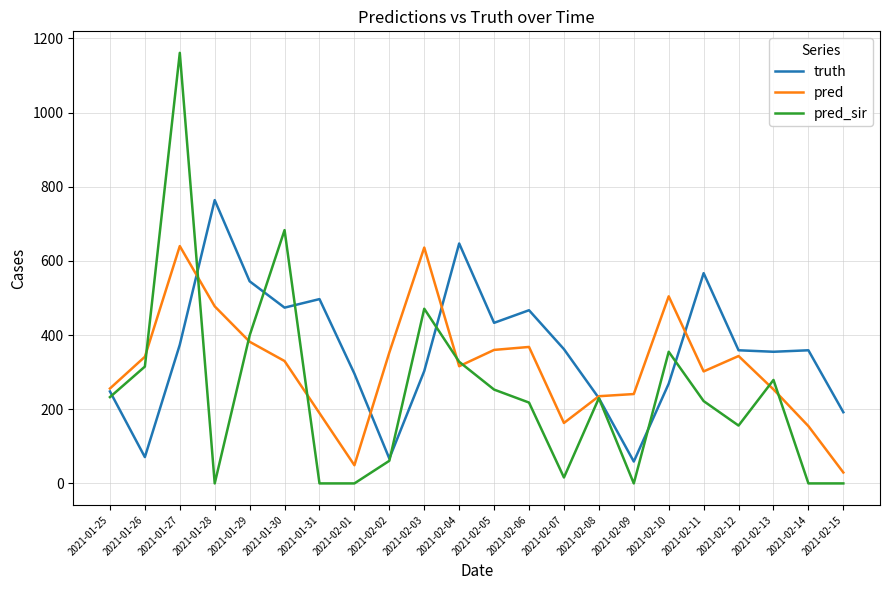

What is the difference between the highest and lowest values at 2021-02-06?

249.0